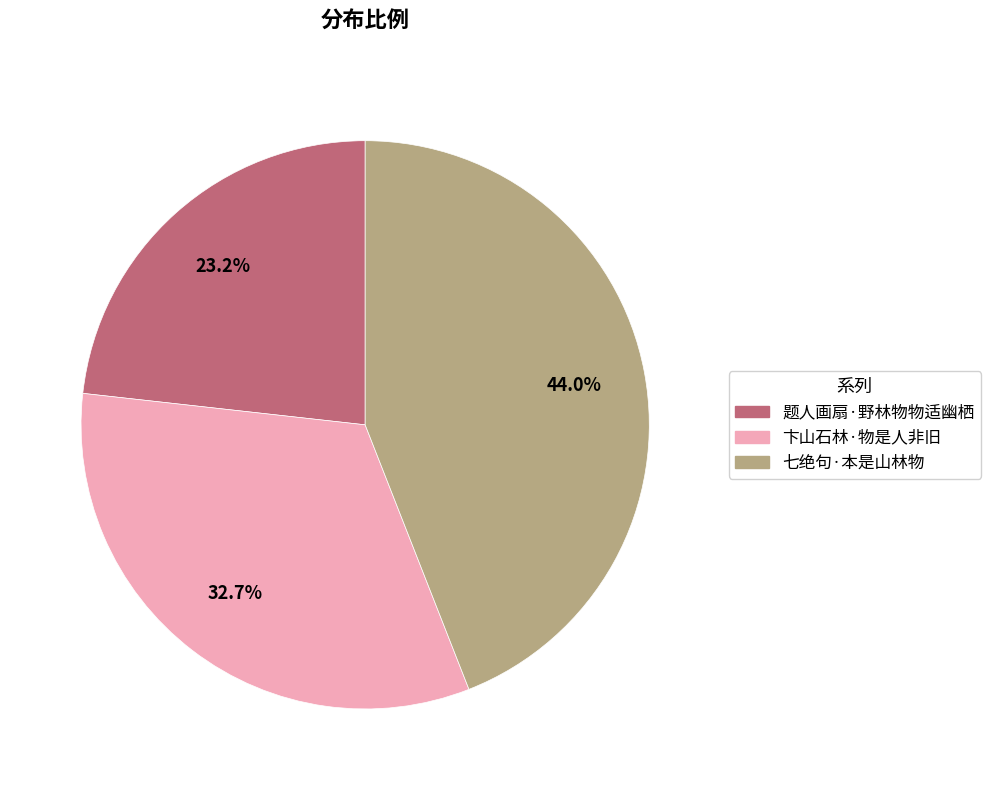

Does any single category account for the majority?

No